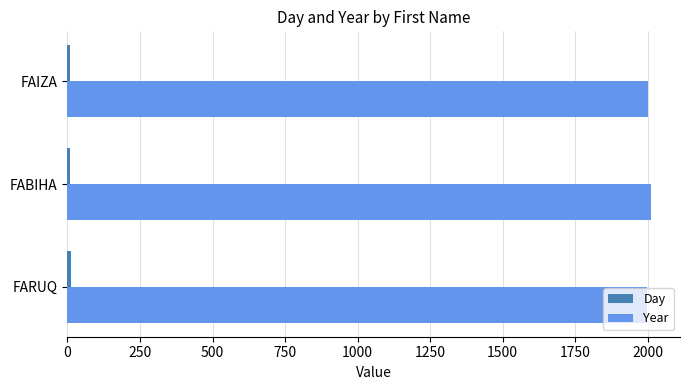

The value of Year at FARUQ is 440. True or false?

False